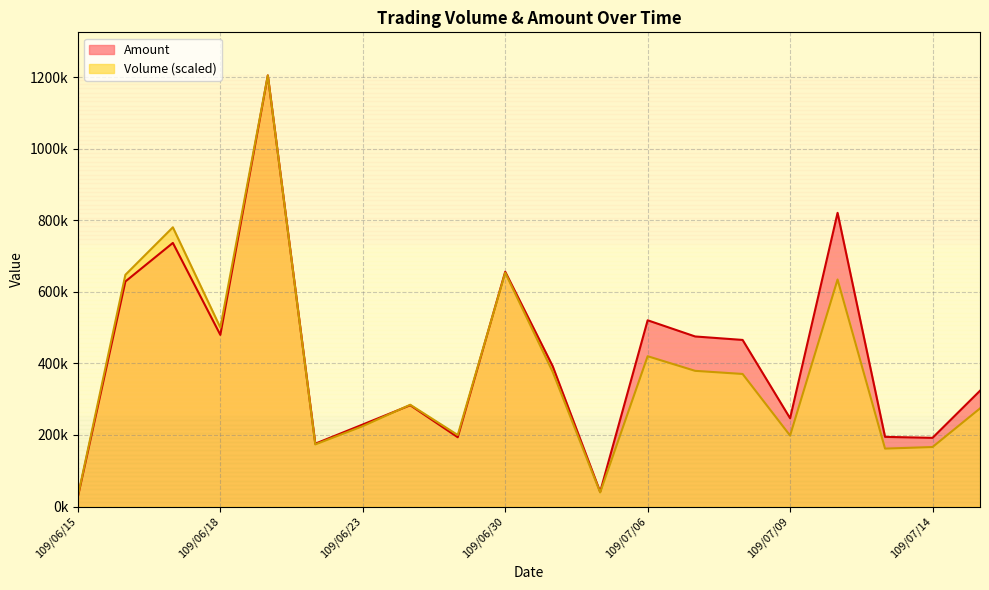

List the labels in order of Amount value, smallest first.

109/06/15, 109/07/03, 109/06/22, 109/07/14, 109/06/29, 109/07/13, 109/06/23, 109/07/09, 109/06/24, 109/07/15, 109/07/01, 109/07/08, 109/07/07, 109/06/18, 109/07/06, 109/06/16, 109/06/30, 109/06/17, 109/07/10, 109/06/19